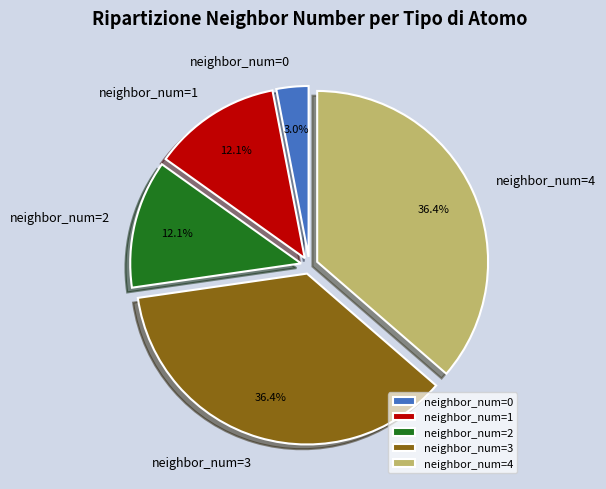

What is the smallest slice in the pie chart?

neighbor_num=0